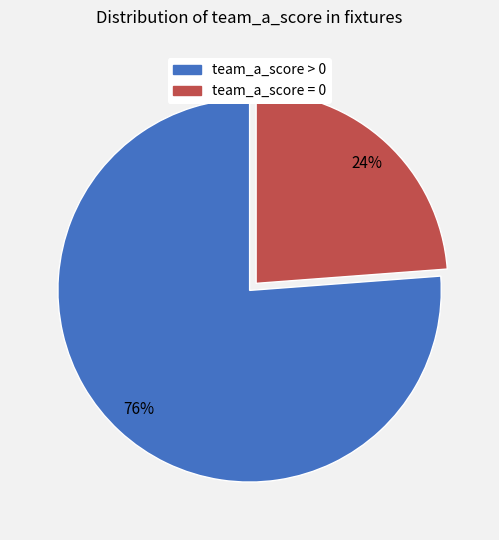

Is there any slice that represents more than half of the pie?

Yes